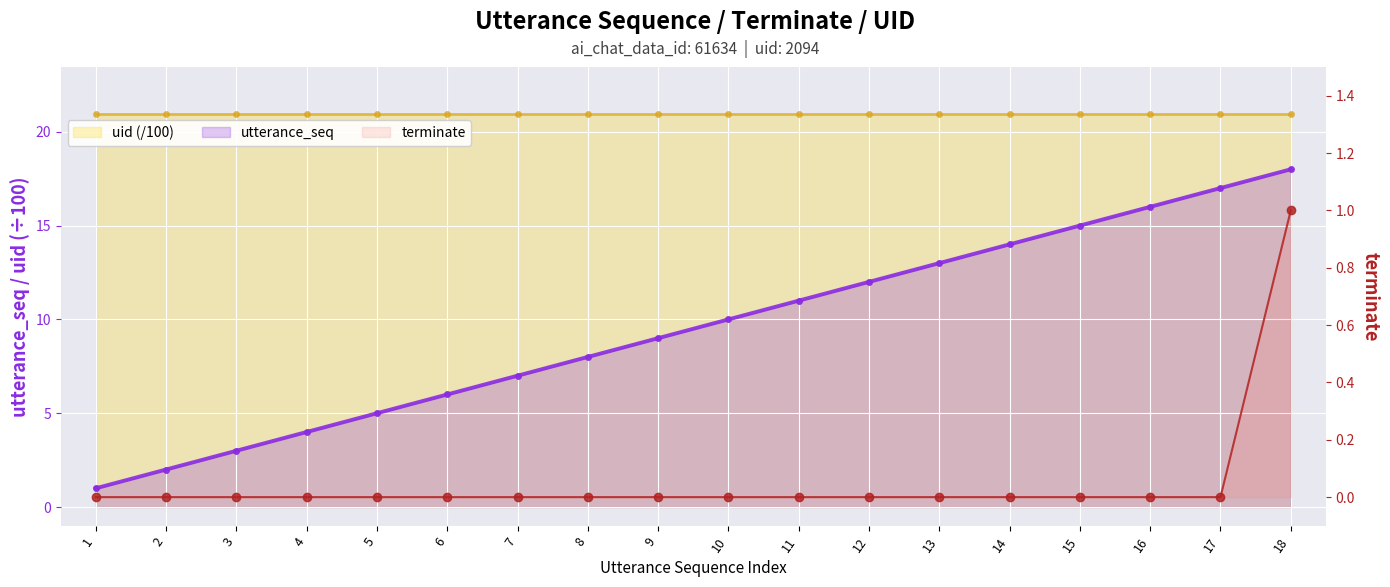

What is the minimum value for utterance_seq?

1